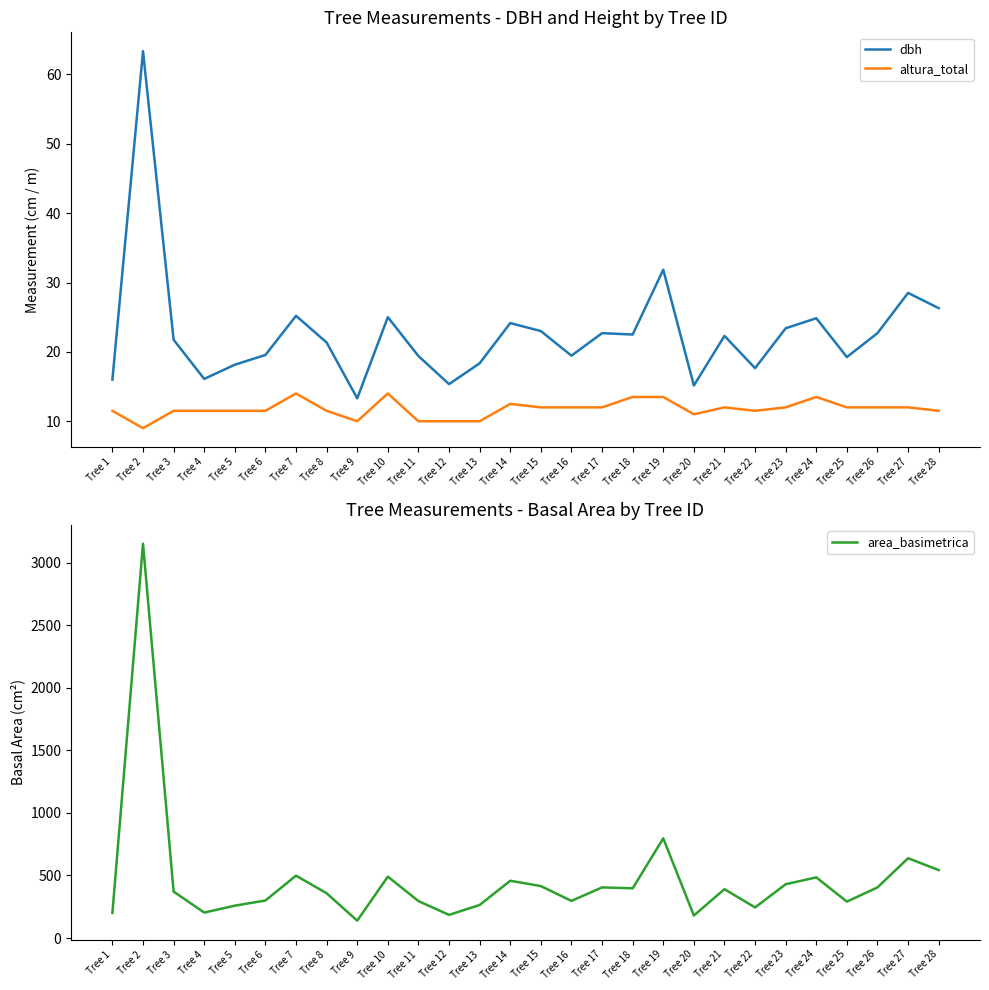

What is the difference between the altura_total values at Tree 3 and Tree 17?

0.5